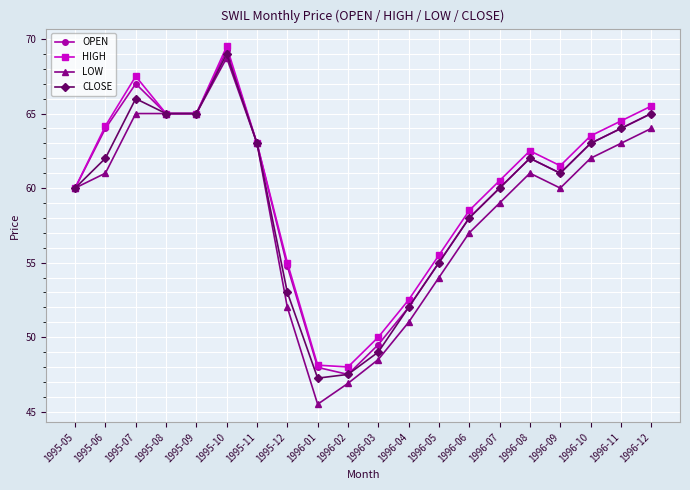

True or false: OPEN has more than 2 points higher than both neighbors.

True